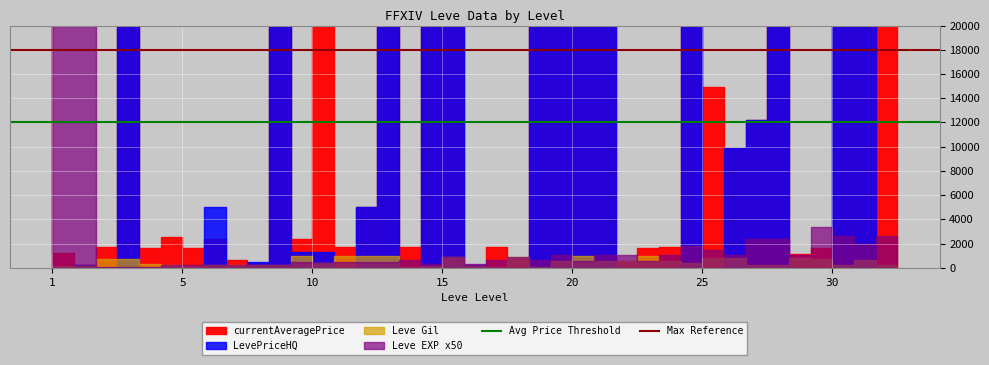

What is the value of the Max Reference point at the 1st from the left?

18000